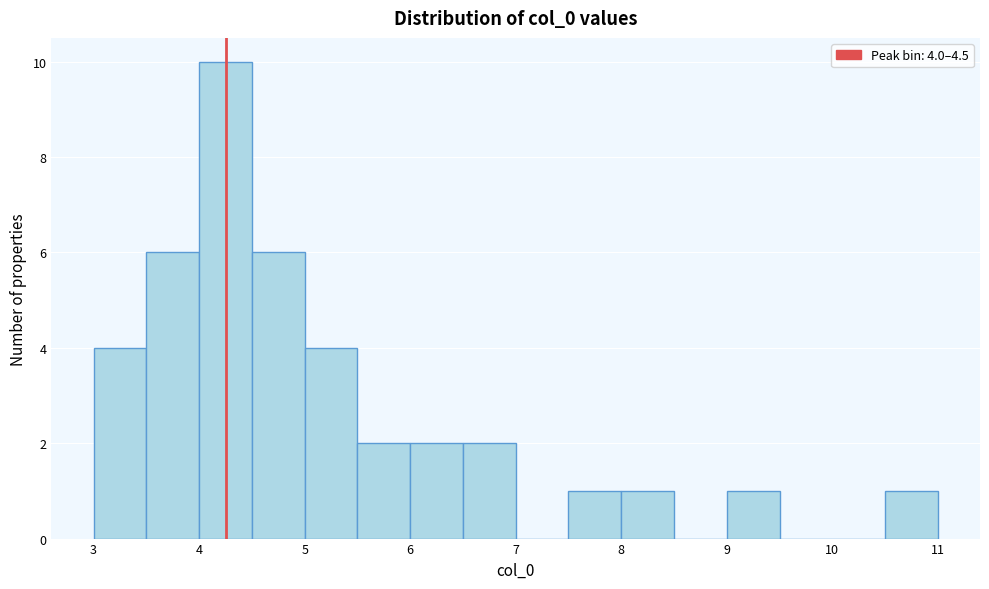

Which range on the x-axis has the tallest bar?

4.0 to 4.5